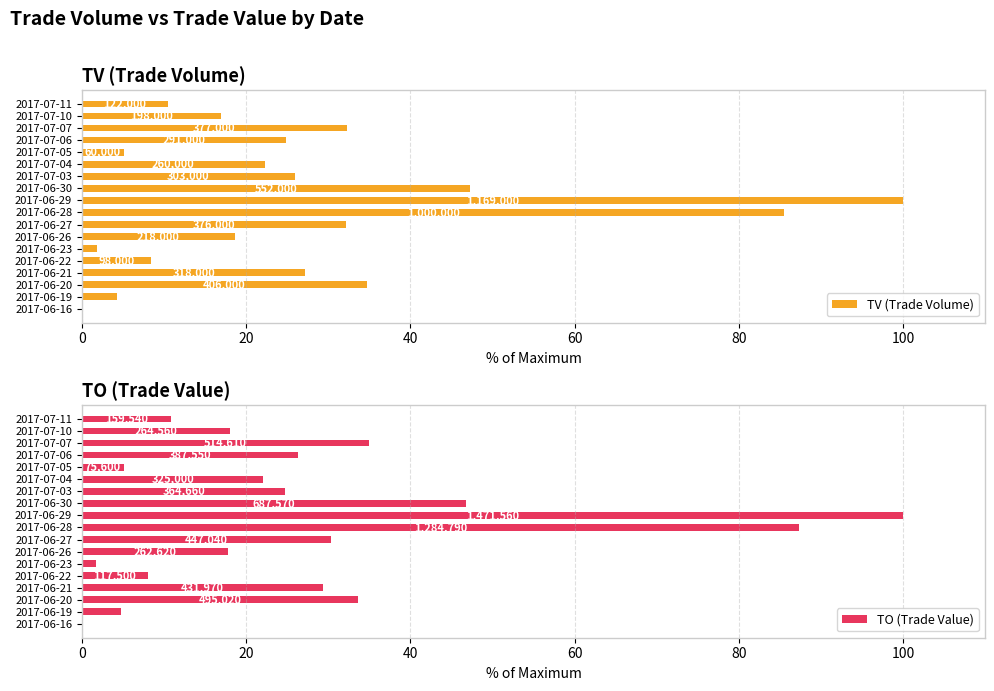

Are the bars horizontal?

Yes